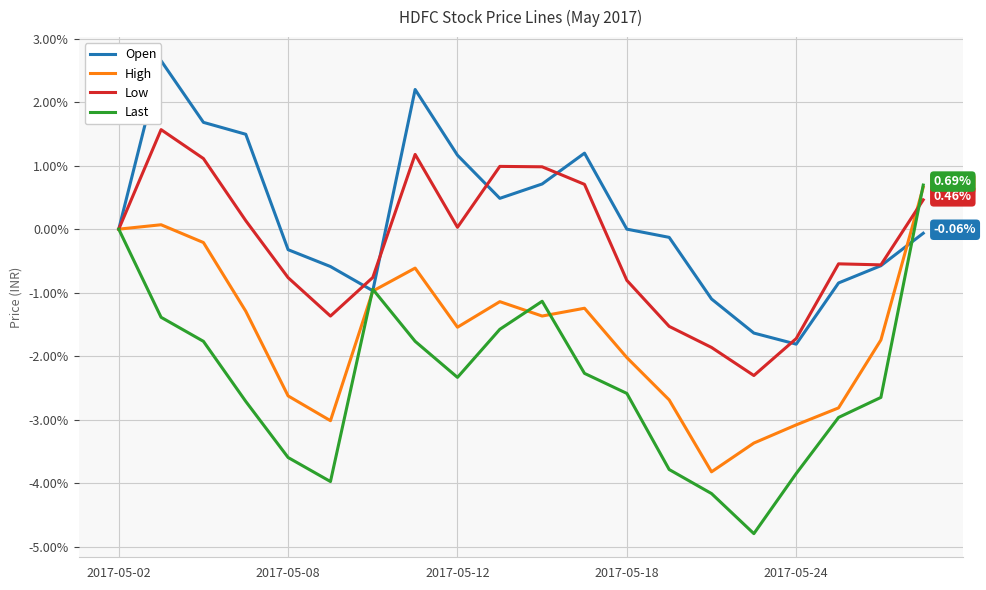

What is the minimum value shown in the chart?

-4.8